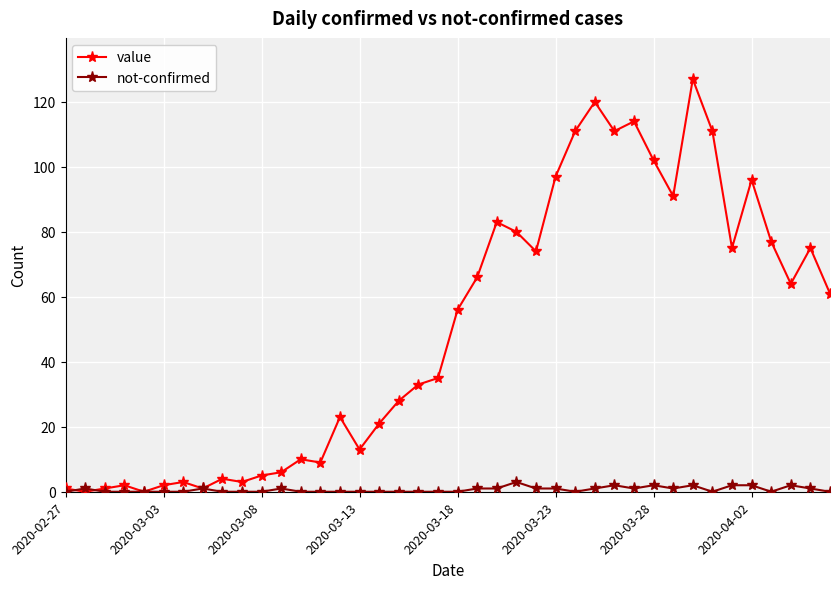

What is the greatest value displayed?

127